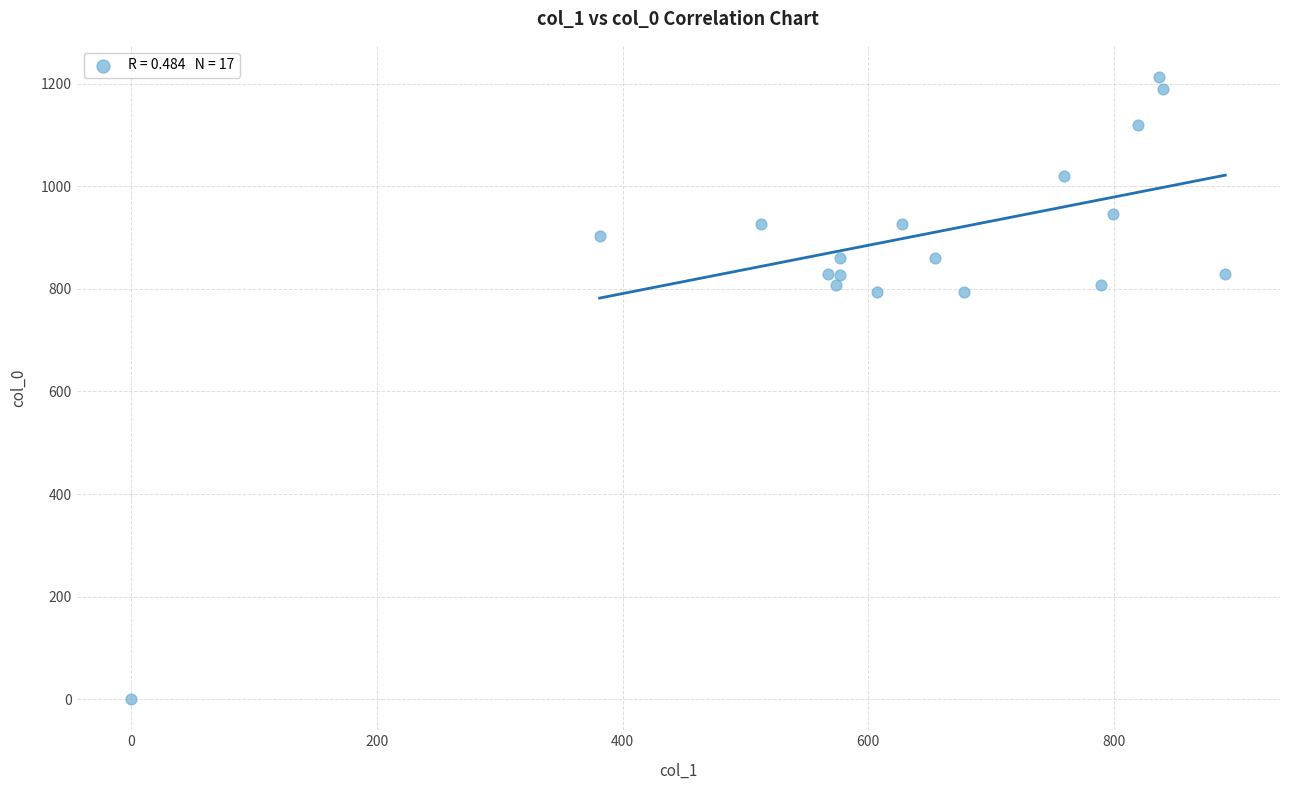

What is the range of X values (max minus min)?

891.0